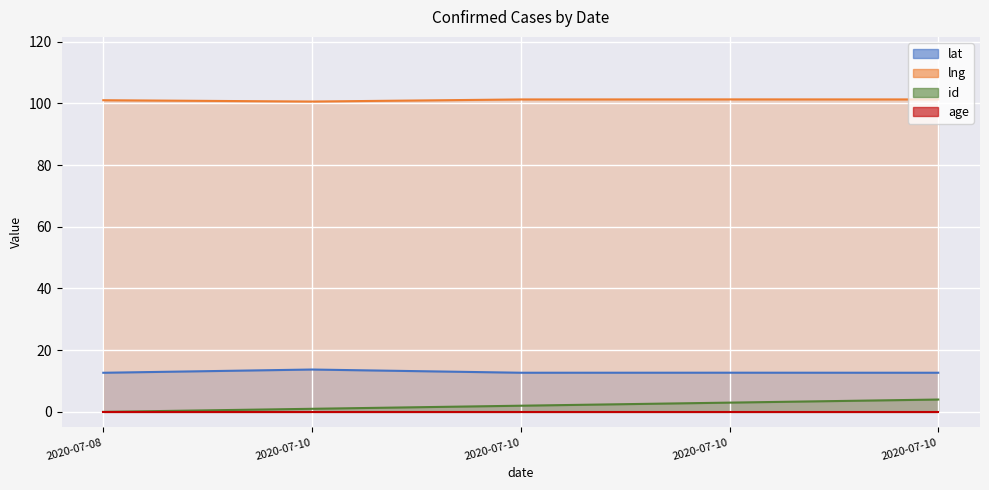

Which has a higher value, 2020-07-10 or 2020-07-10?

2020-07-10